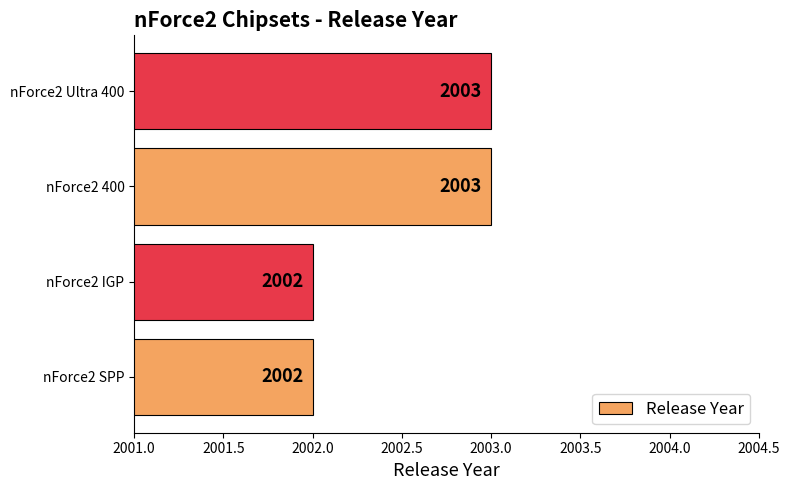

Approximately how many times larger is the value at nForce2 SPP compared to nForce2 Ultra 400?

1.0